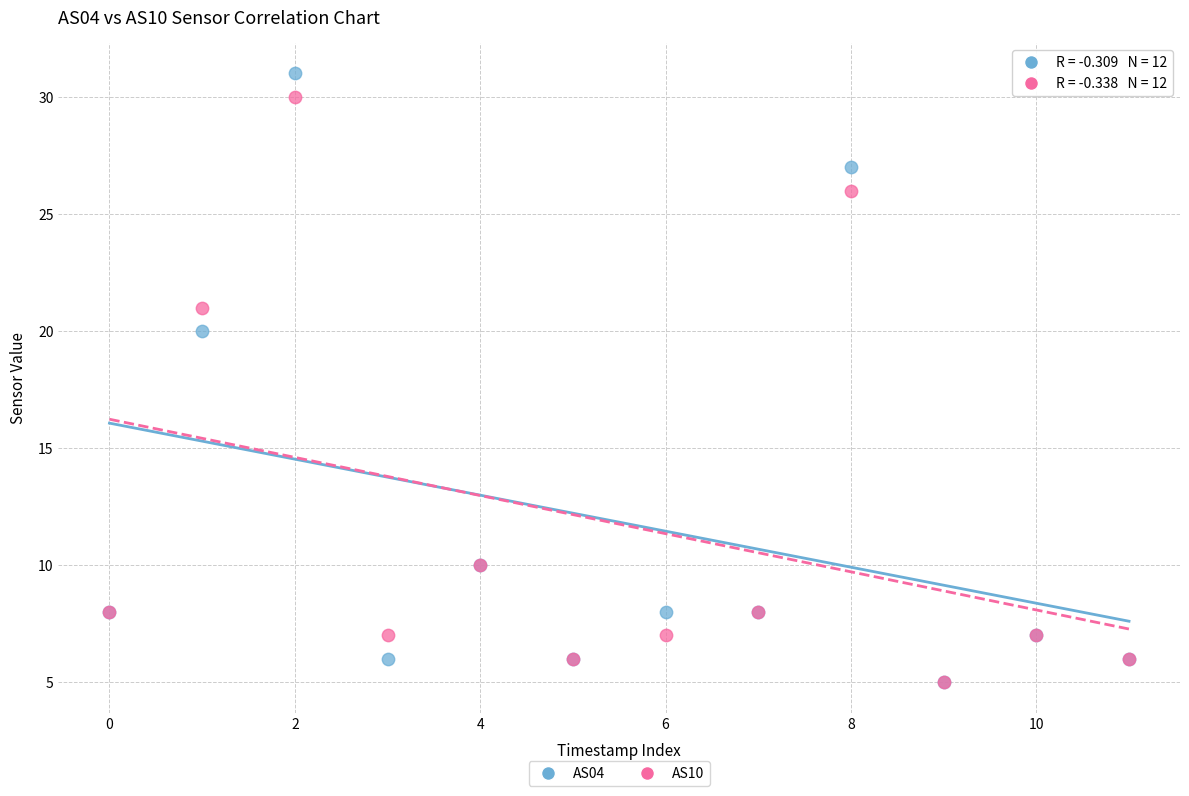

Across all series, what Y value is closest to 18?

20